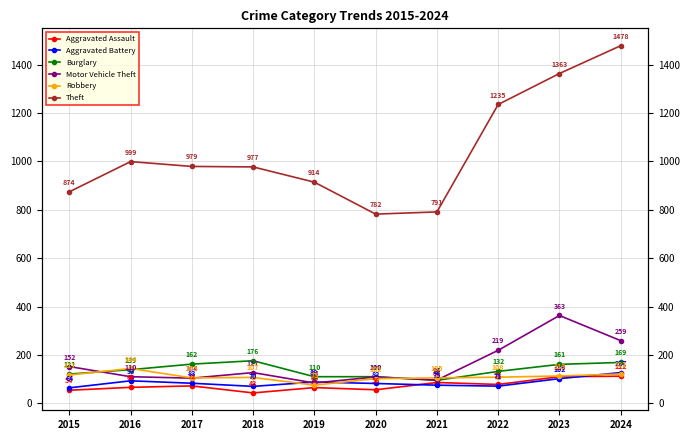

How many values in the Robbery series are below 108?

5